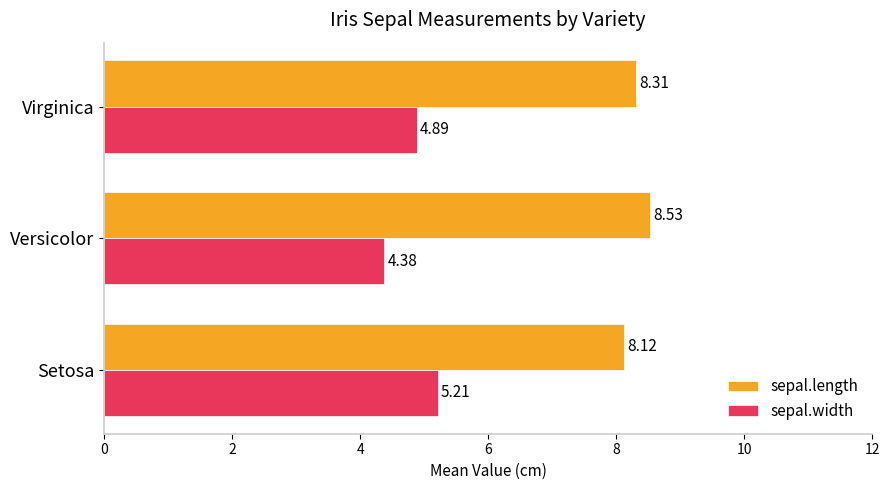

What is the sum of all sepal.width values?

14.5